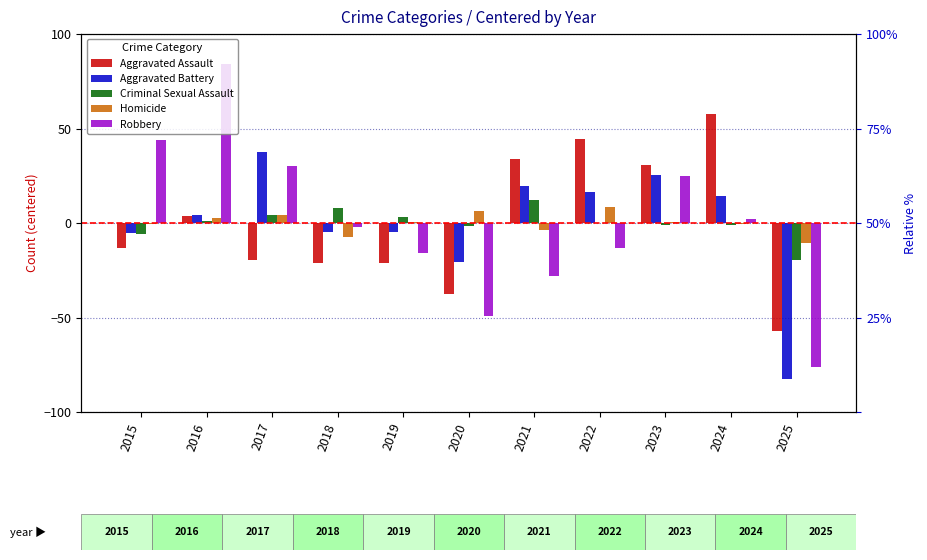

True or false: Aggravated Assault has a value of -7.5 at 2017.

False